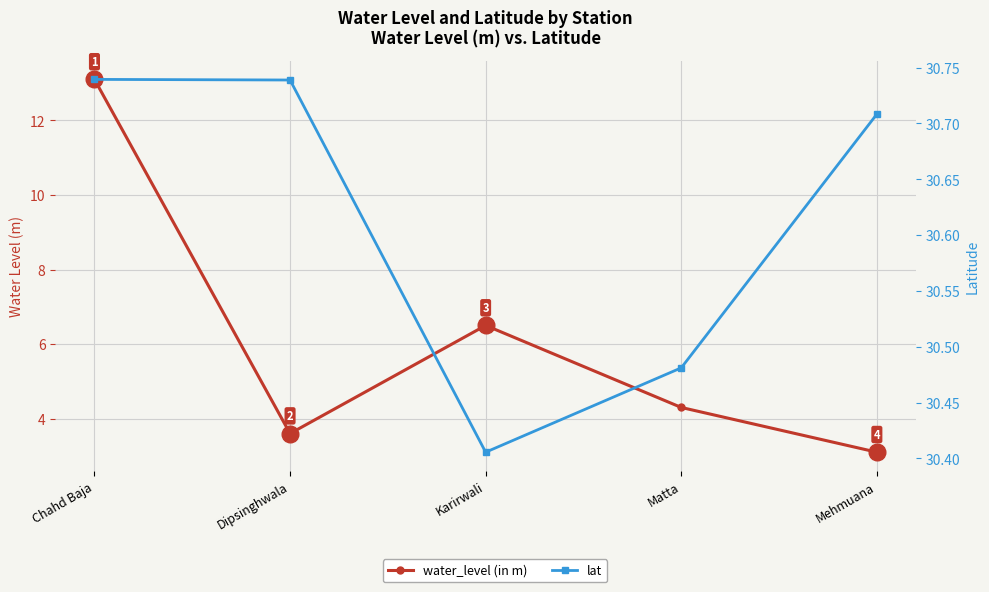

True or false: lat and water_level (in m) cross at least once.

False